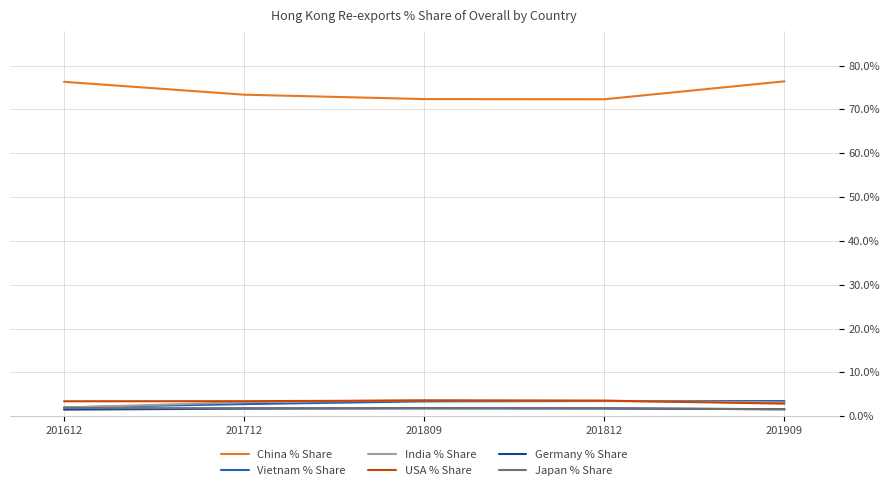

The value of USA % Share at 201712 is 3.4. True or false?

True